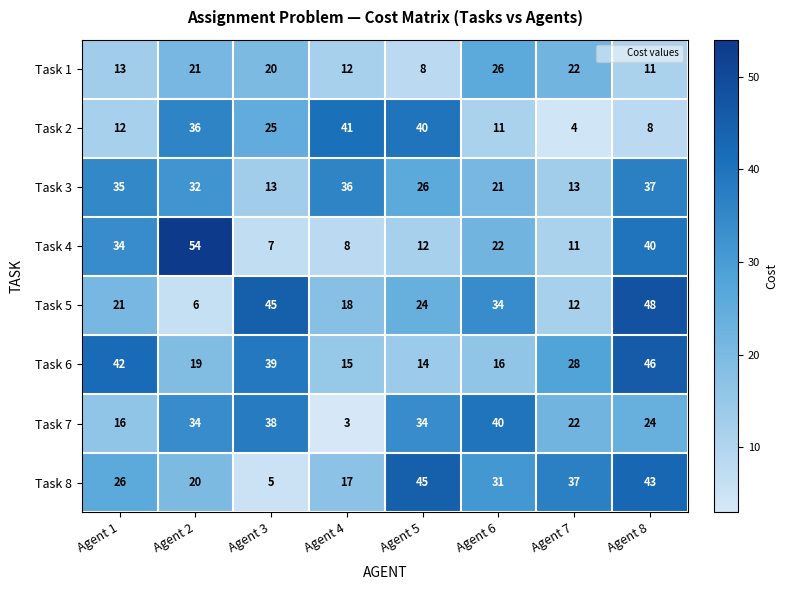

True or false: Task 5 has a value of 8 at Agent 4.

False